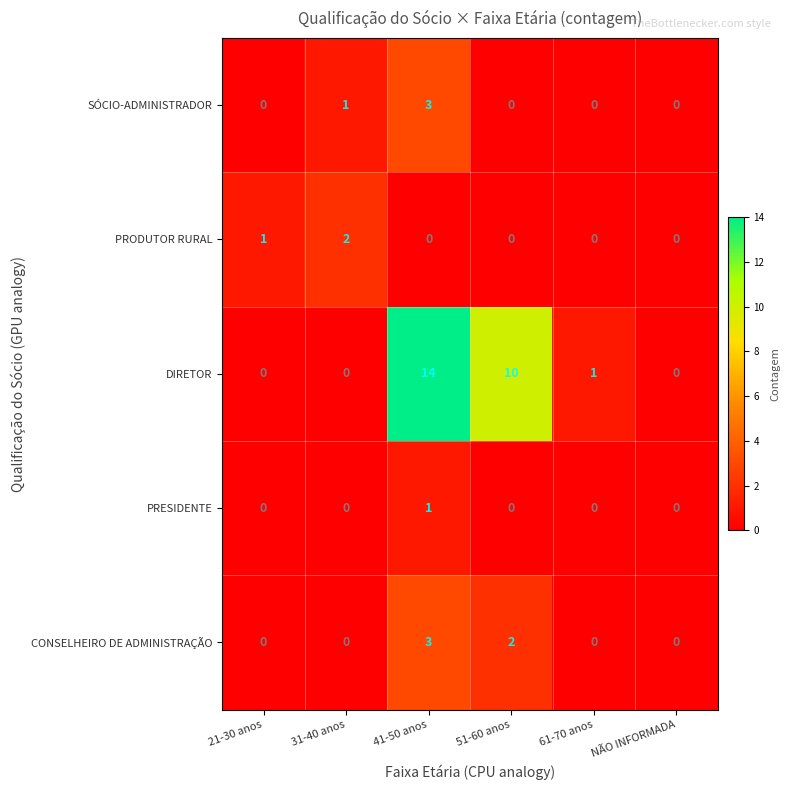

True or false: DIRETOR has a value of -10 at 21-30 anos.

False